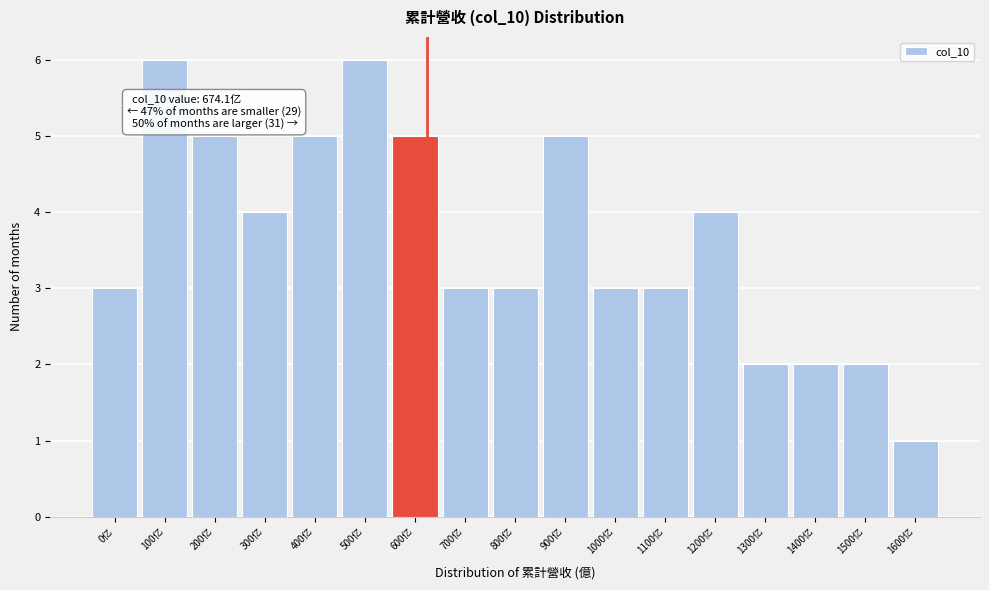

Reading right to left, list all the values displayed in this chart.

1	2	2	2	4	3	3	5	3	3	5	6	5	4	5	6	3